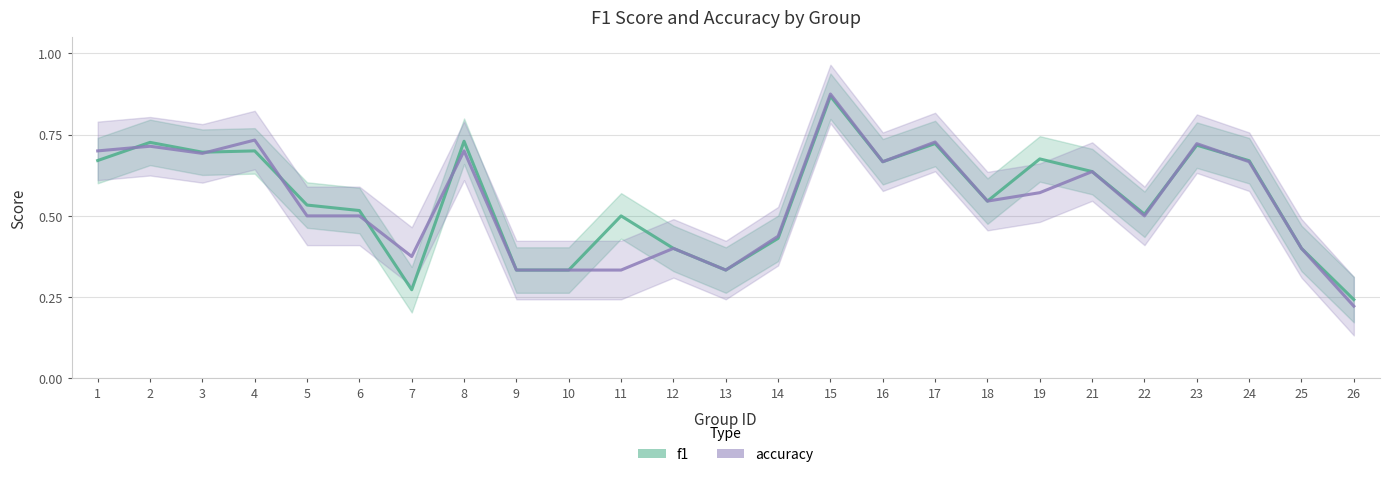

The value of f1 at 1 is 0.7. True or false?

True